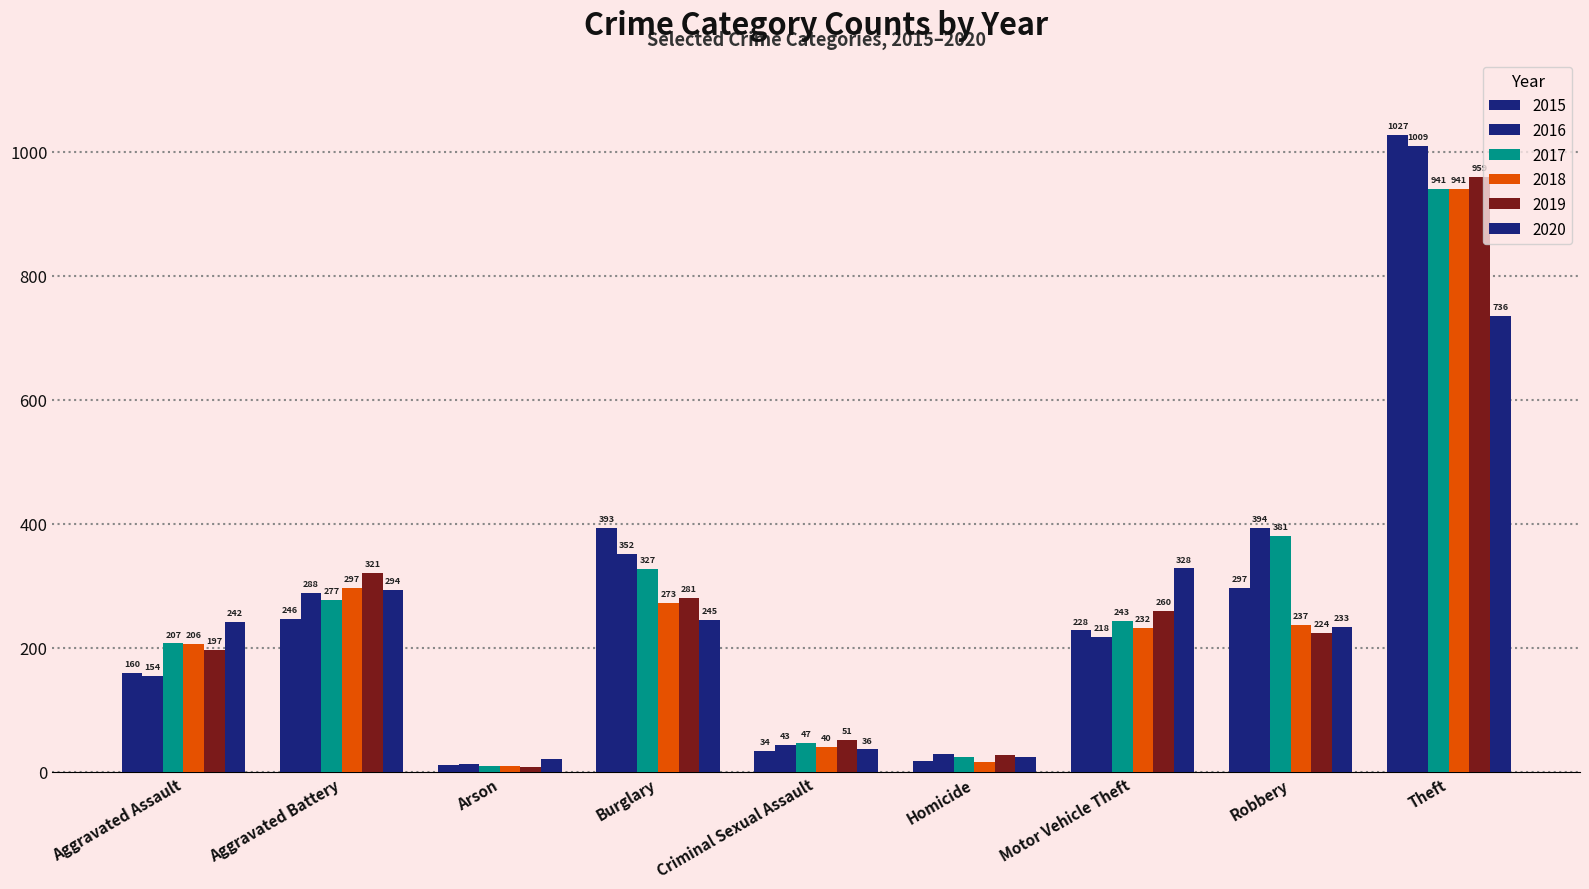

How many data points does each series have?

9